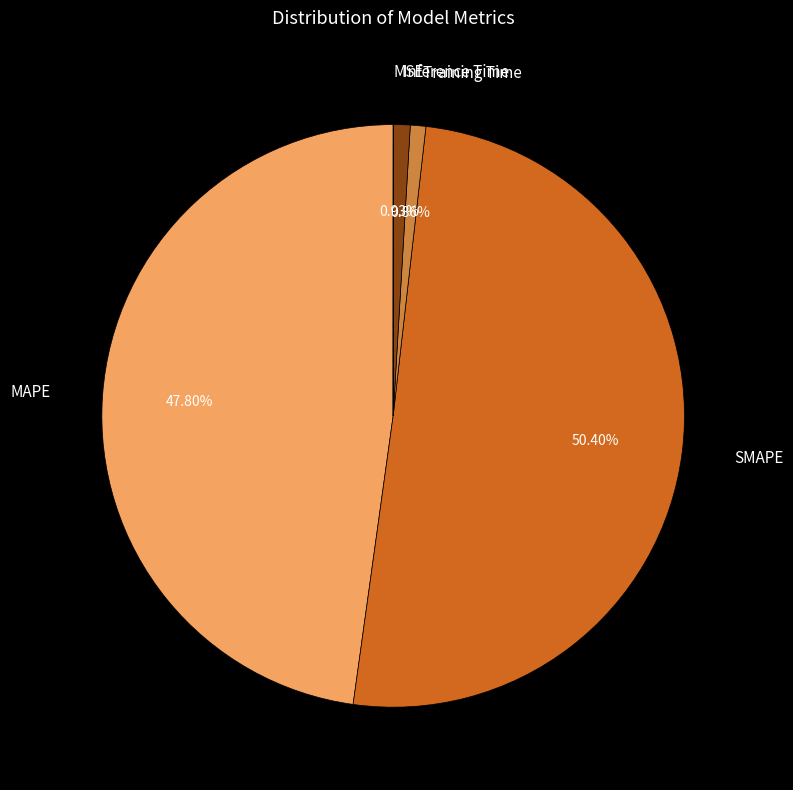

Is the sum of SMAPE and MAPE greater than half?

Yes